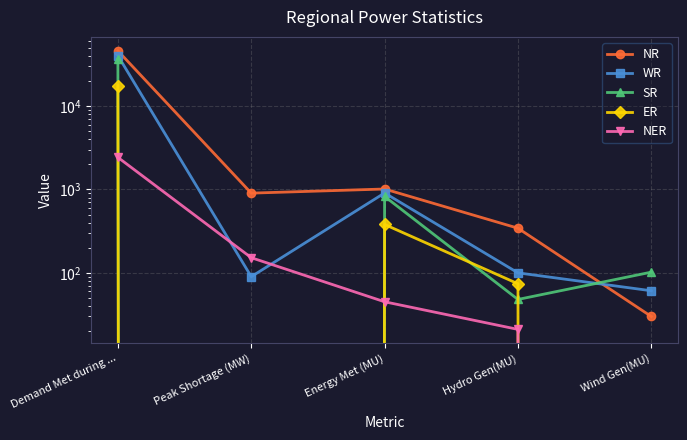

True or false: SR has a value of 36484 at Demand Met during ....

True